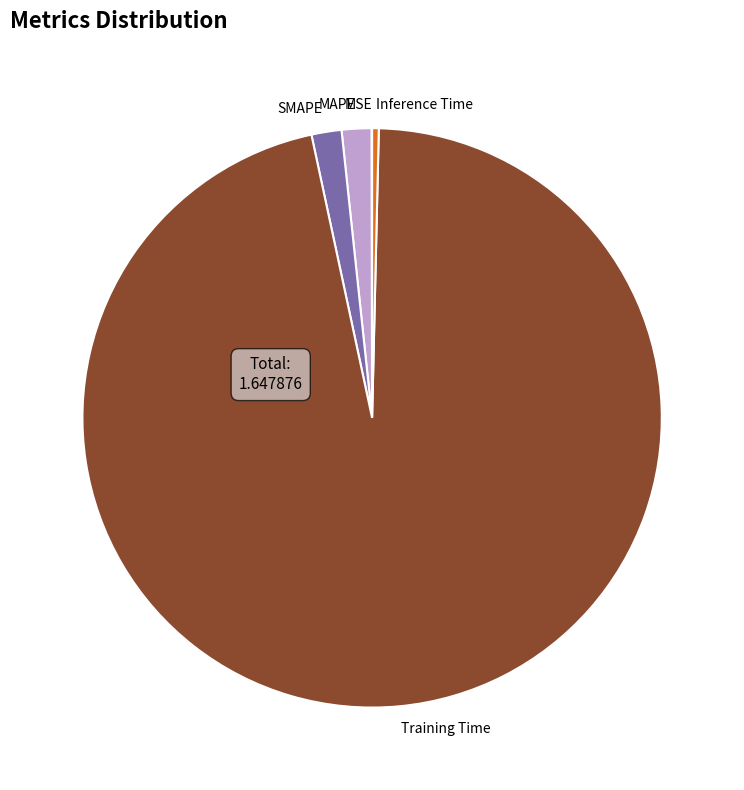

True or false: MAPE accounts for 2% of the total.

True